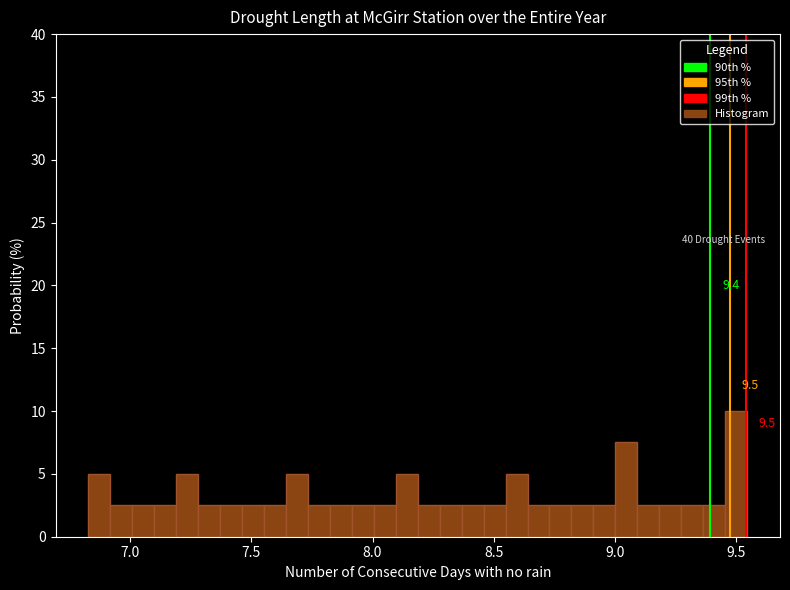

Read against the x-axis, roughly where is the centre of the tallest bar?

9.50